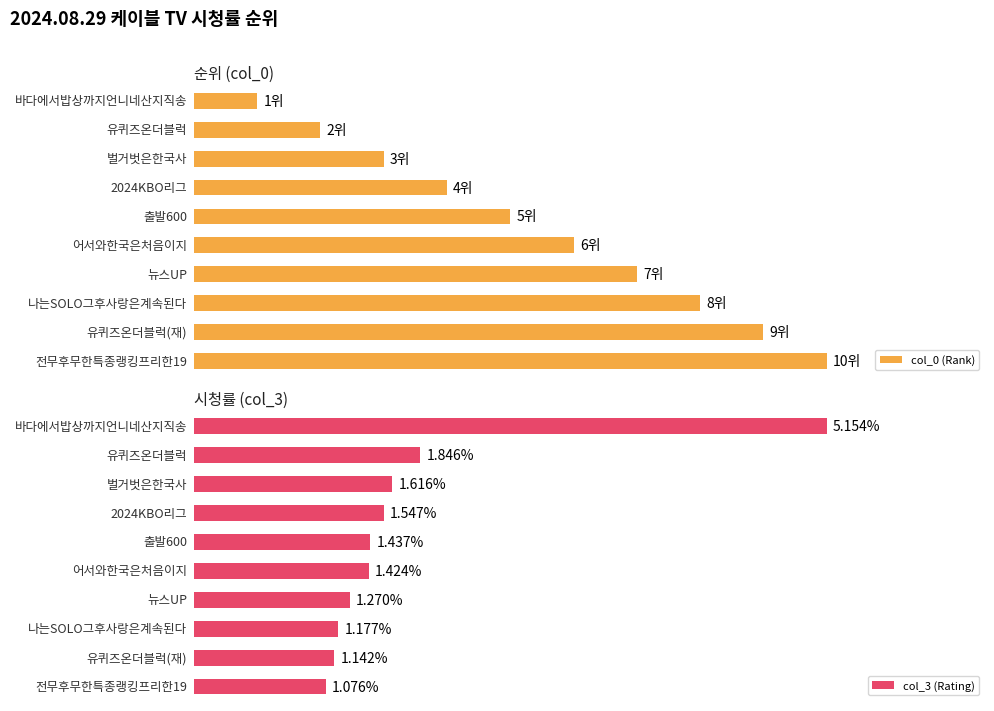

Is the value of col_0 (Rank) at 8 greater than the value of col_3 (Rating) at 9?

Yes